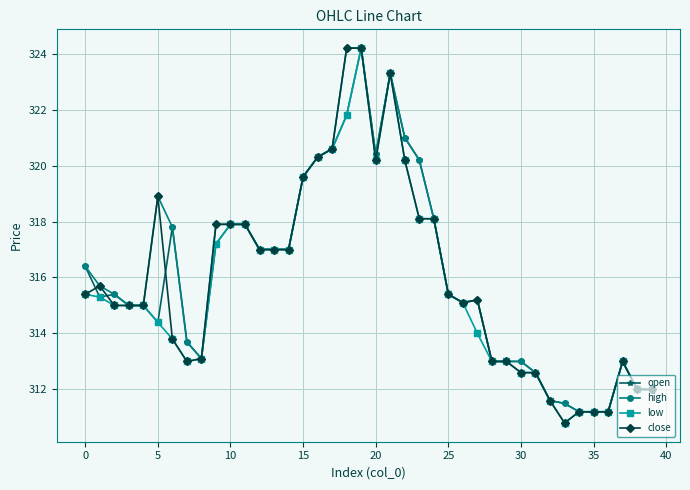

How many lines are shown in the chart?

4